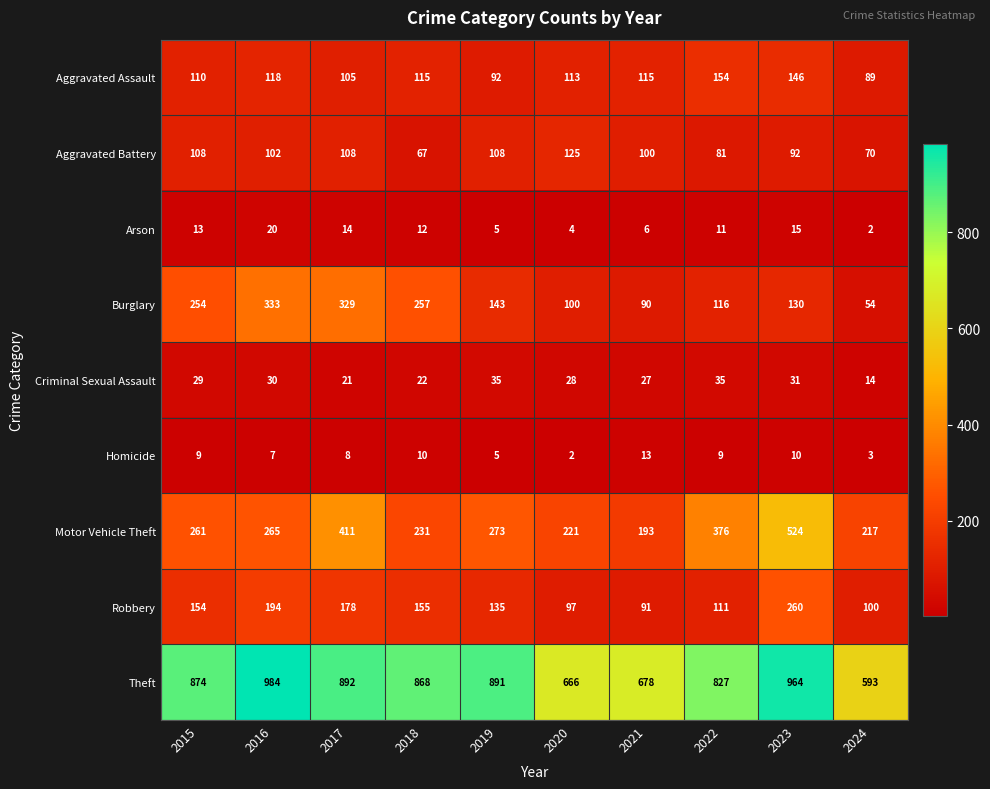

At 2017, list the series in order from smallest to largest.

Homicide, Arson, Criminal Sexual Assault, Aggravated Assault, Aggravated Battery, Robbery, Burglary, Motor Vehicle Theft, Theft